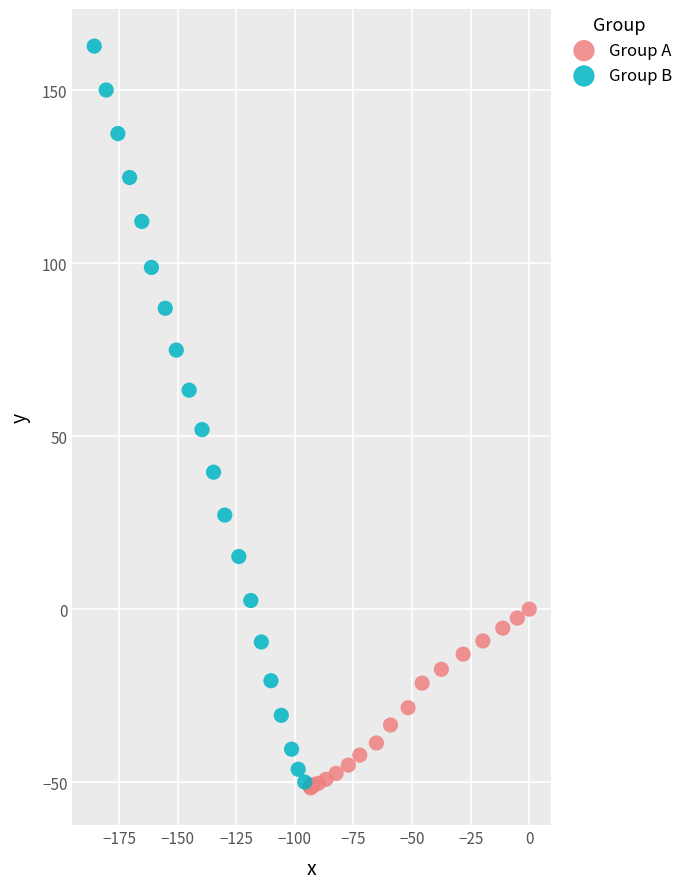

Which series contains the highest Y value?

Group B